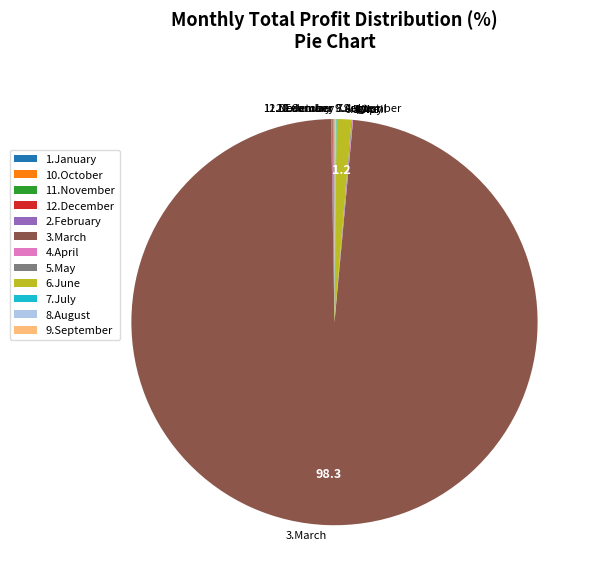

True or false: 6.June accounts for 1% of the total.

True